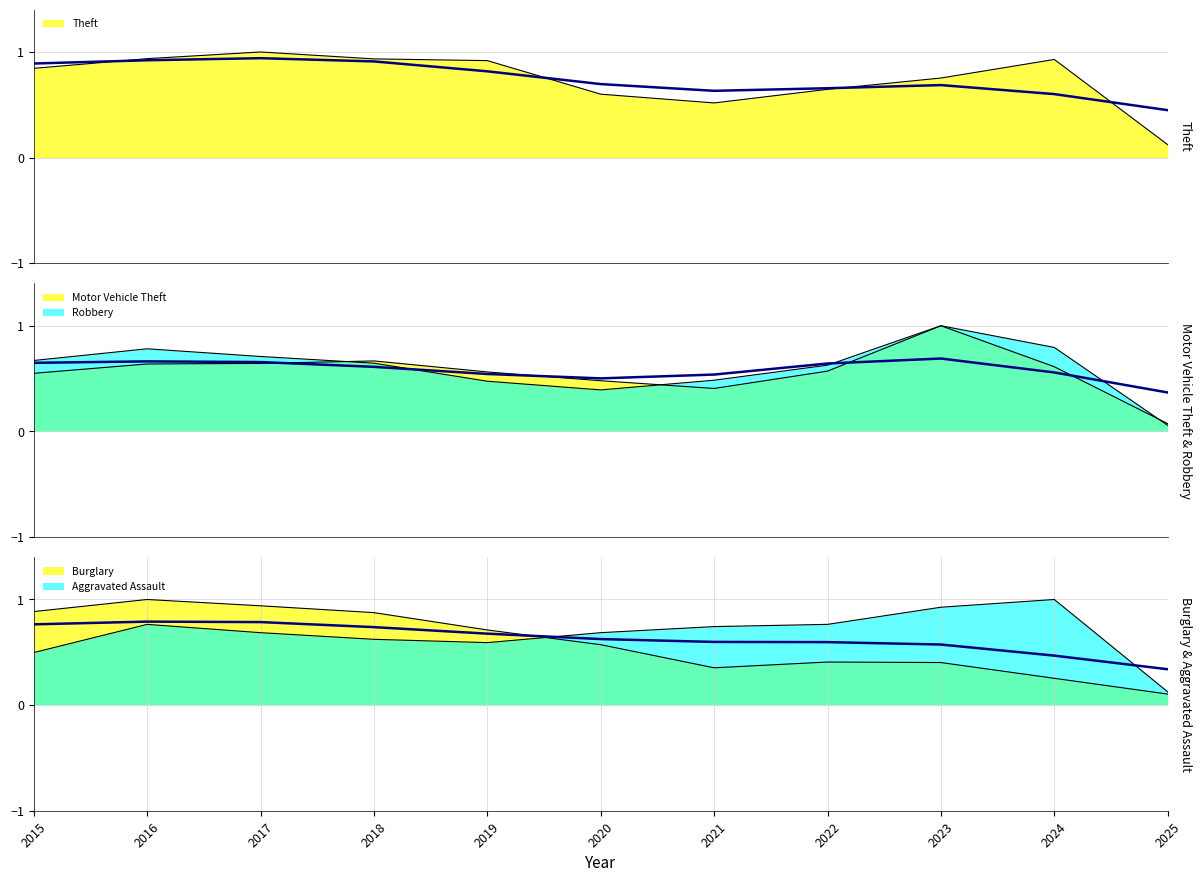

At which label does Burglary reach its peak?

2016